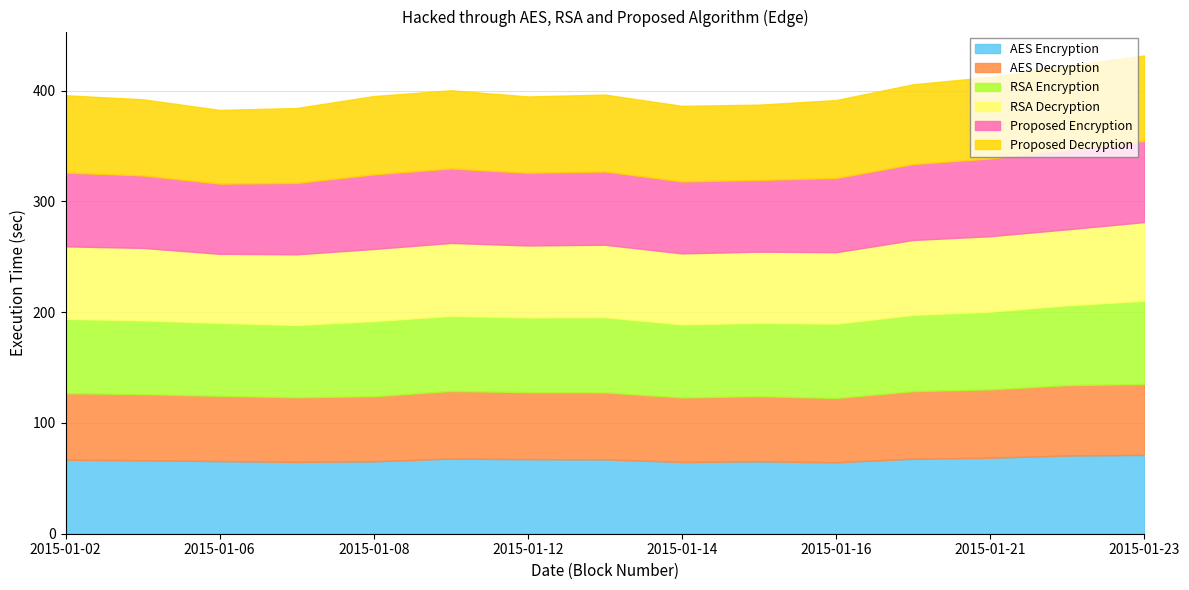

What is the total value across all series at 2015-01-23?

431.7